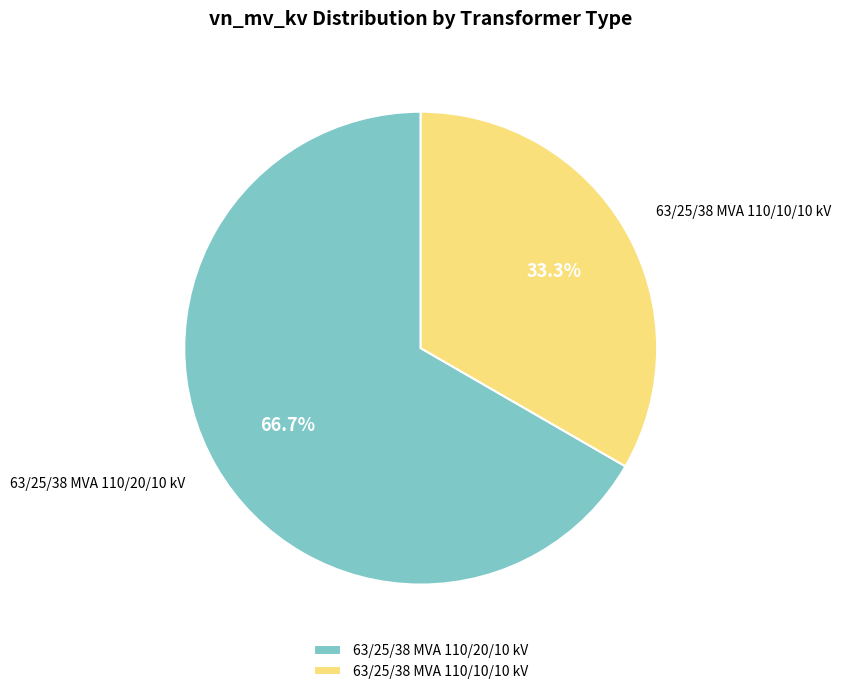

Does 63/25/38 MVA 110/10/10 kV account for over 50% of the chart?

No